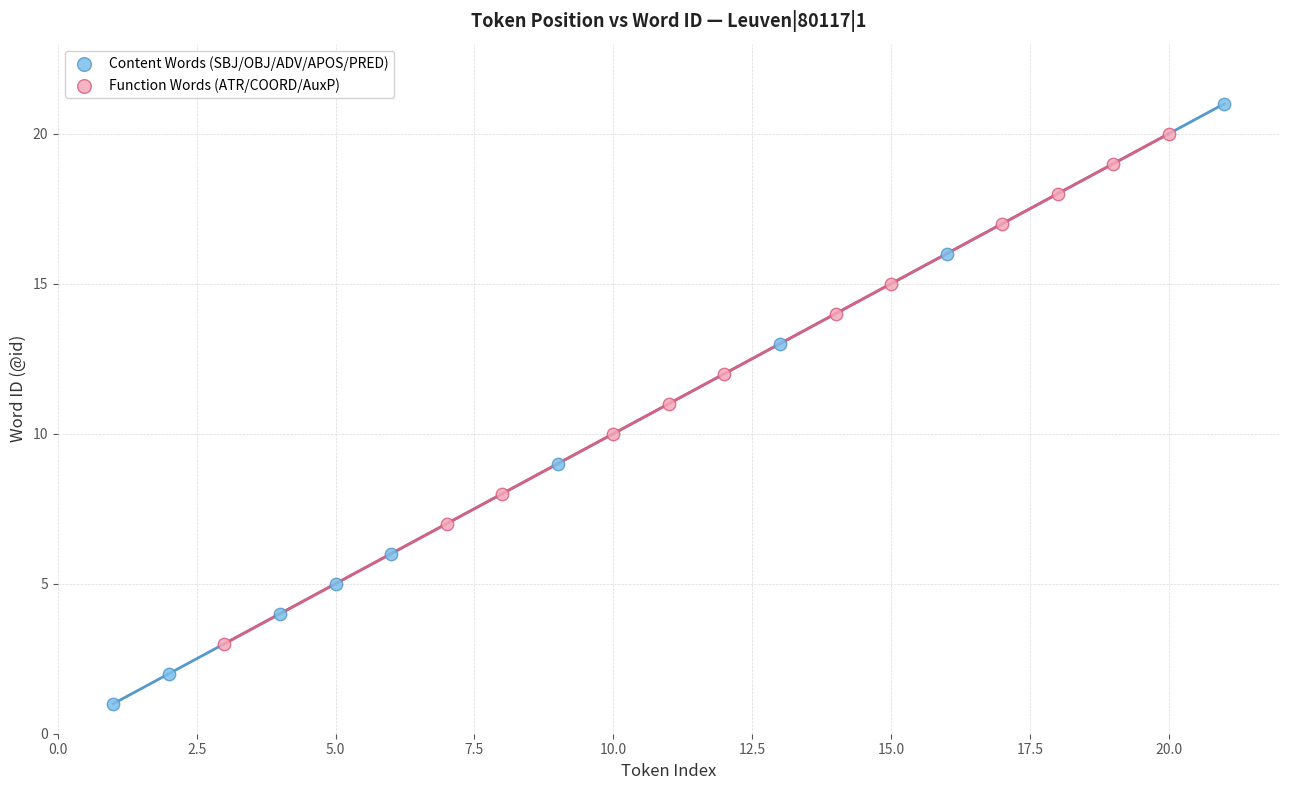

Which series reaches the minimum Y coordinate?

Content Words (SBJ/OBJ/ADV/APOS/PRED)